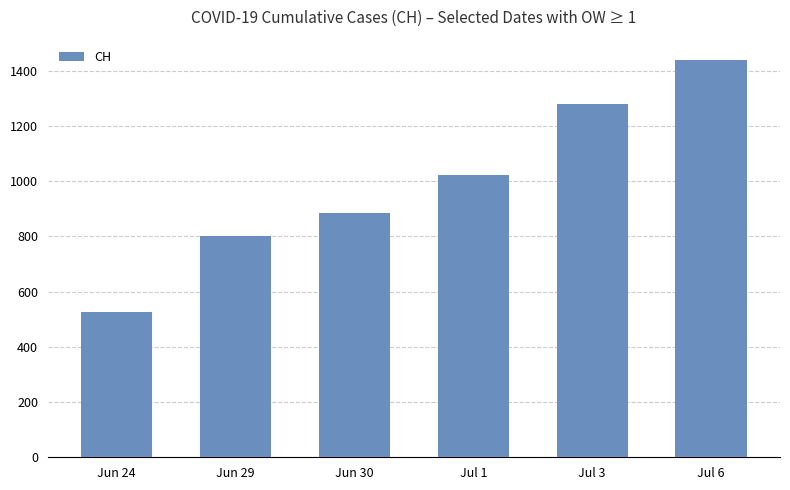

Read the value at Jun 29, to the nearest 100.

800